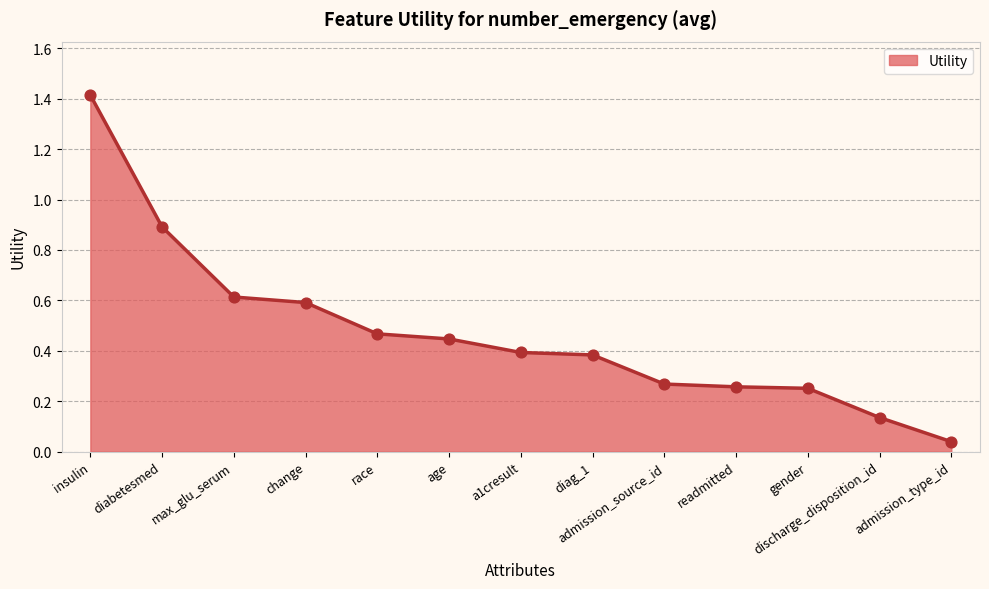

Which has a higher value, race or diag_1?

race